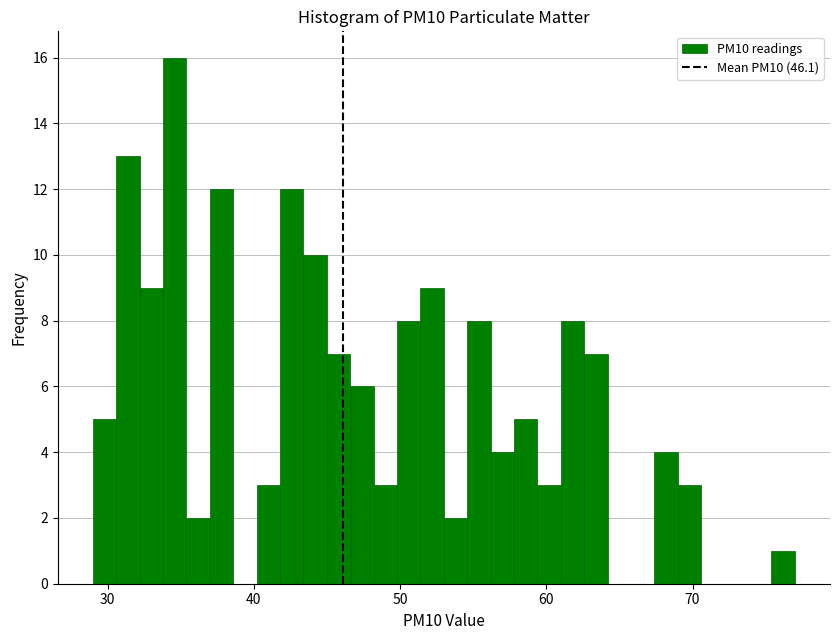

Around what value on the x-axis is the tallest bar? Give the approximate position of its centre, as read against the axis.

35